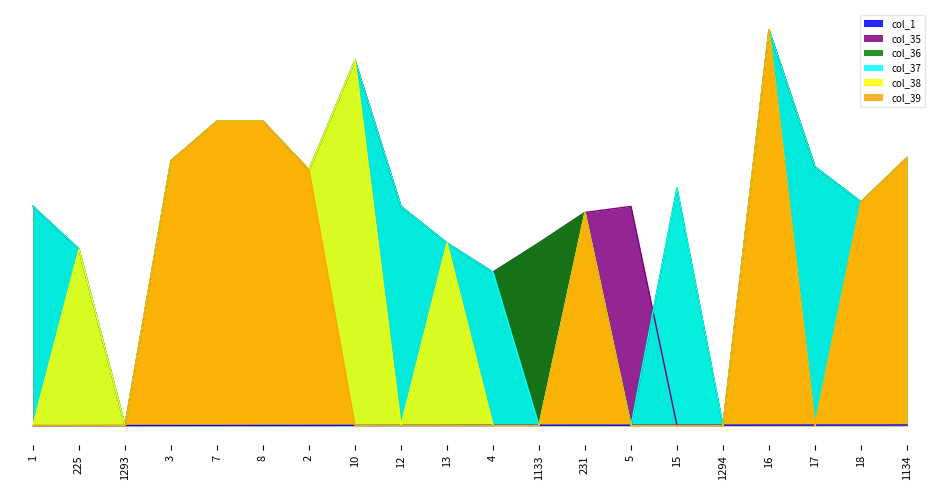

What is the average value of the col_36 series?

6940